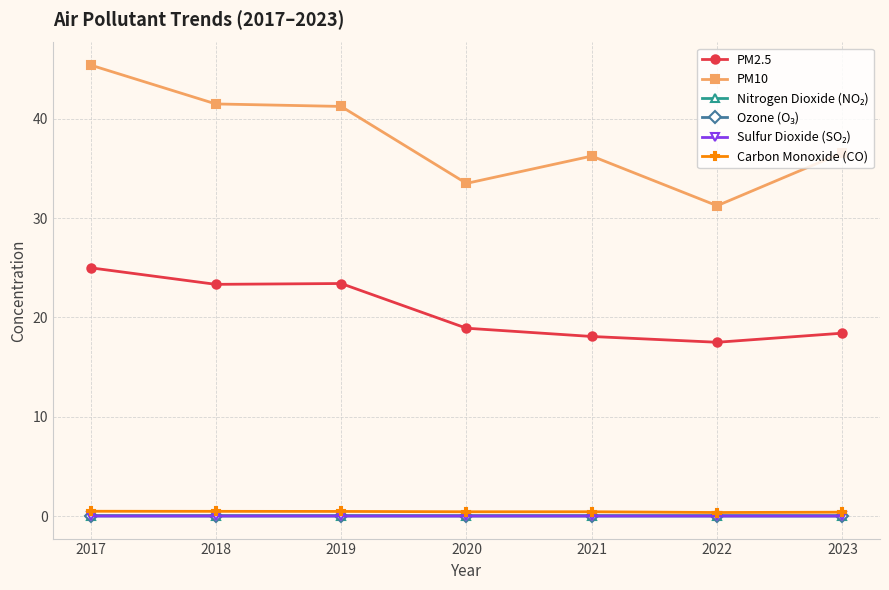

What is the maximum value shown in the chart?

45.4